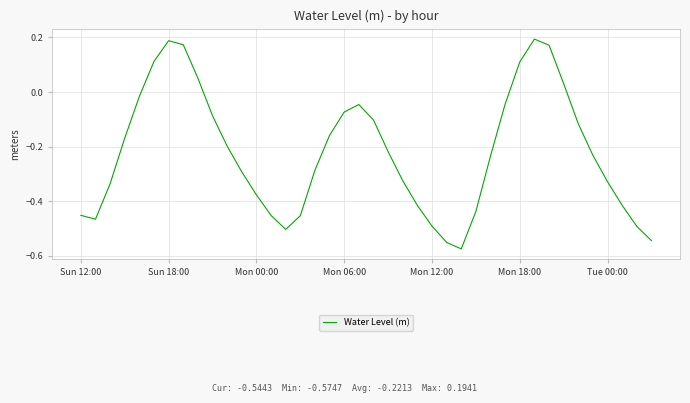

What is the difference between the maximum and minimum values?

0.8